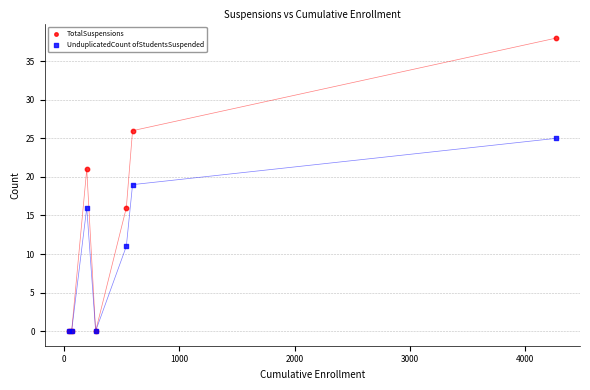

In the UnduplicatedCount ofStudentsSuspended series, what Y value is closest to 12?

11